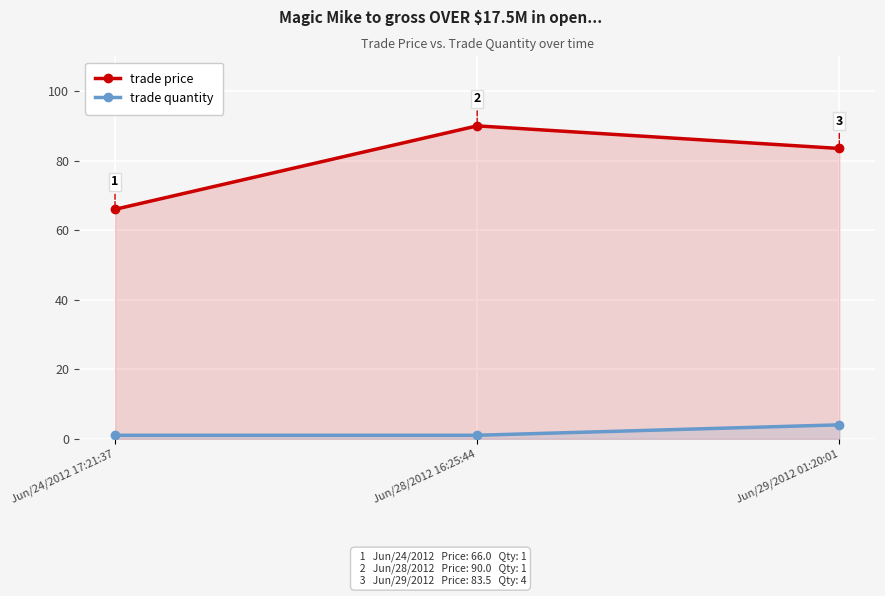

Reading left to right, list all the values displayed in this chart.

trade price: Jun/24/2012 17:21:37=66.0	Jun/28/2012 16:25:44=90.0	Jun/29/2012 01:20:01=83.5
trade quantity: Jun/24/2012 17:21:37=1.0	Jun/28/2012 16:25:44=1.0	Jun/29/2012 01:20:01=4.0